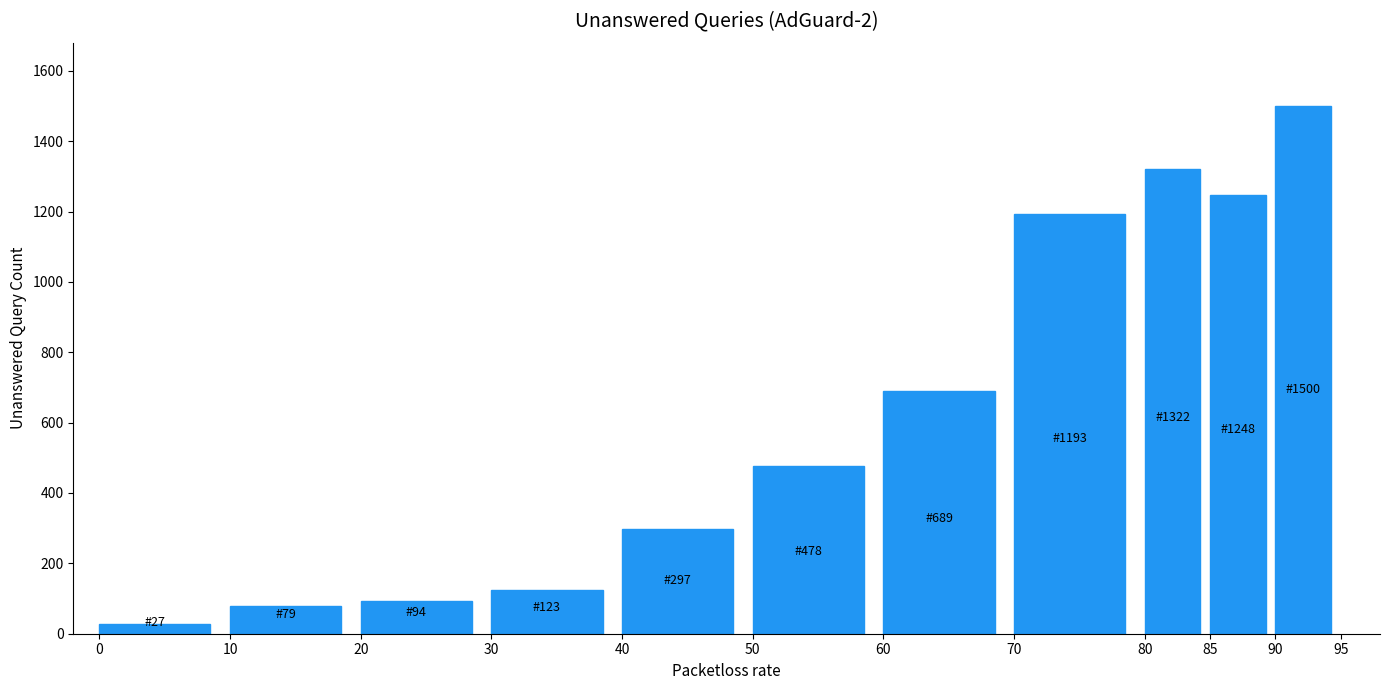

Reading left to right, list all the values displayed in this chart.

0=27	10=79	20=94	30=123	40=297	50=478	60=689	70=1193	80=1322	85=1248	90=1500